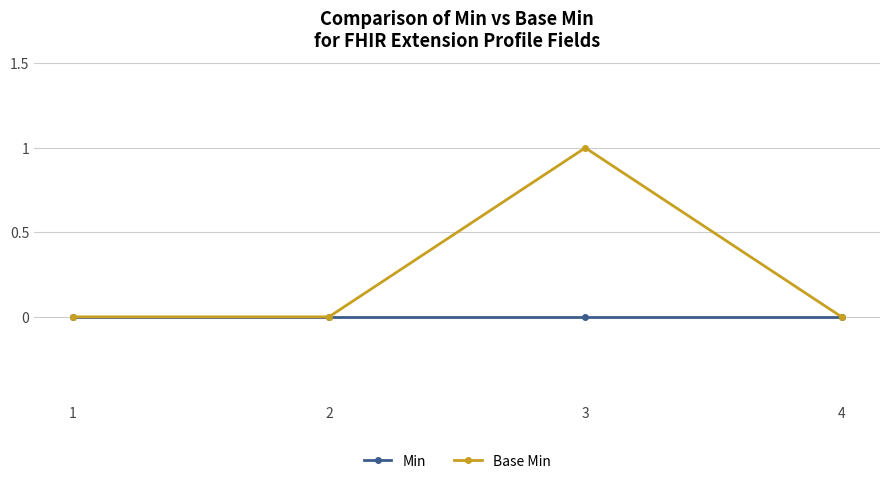

At which category is the sum across all series the highest?

3